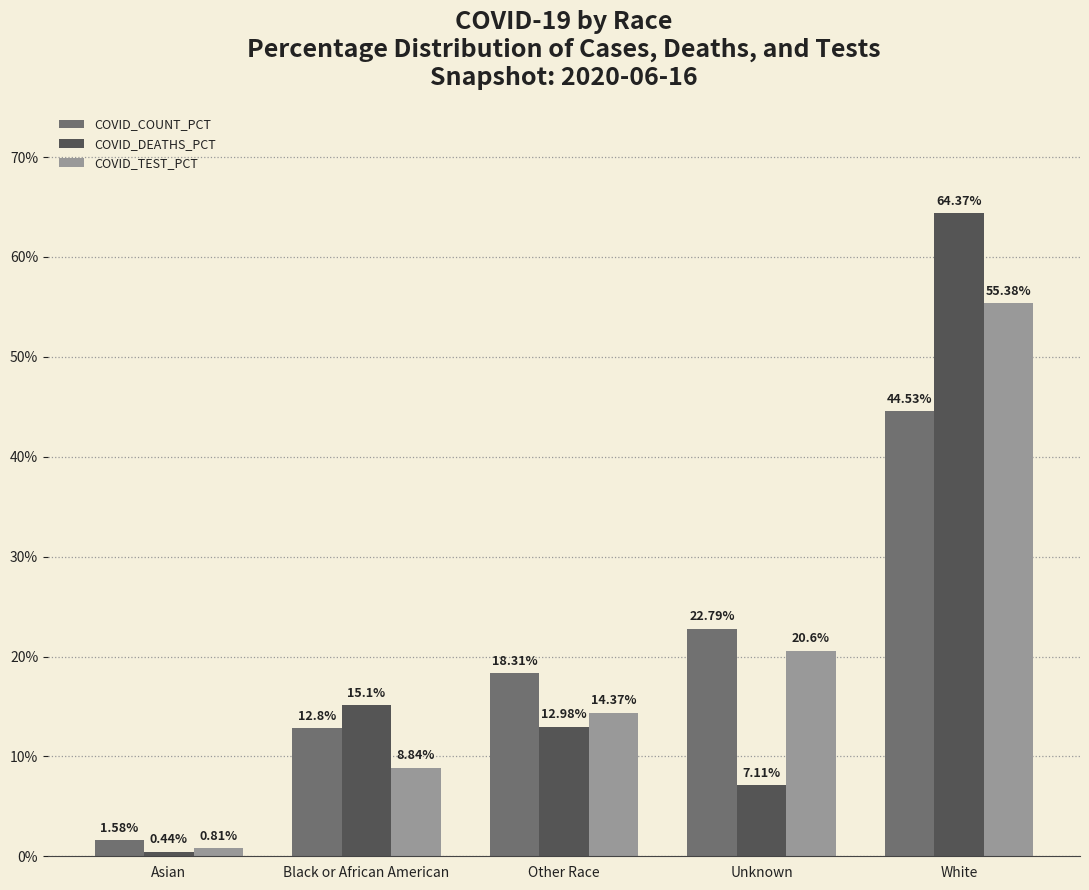

What position from the left is Unknown?

4